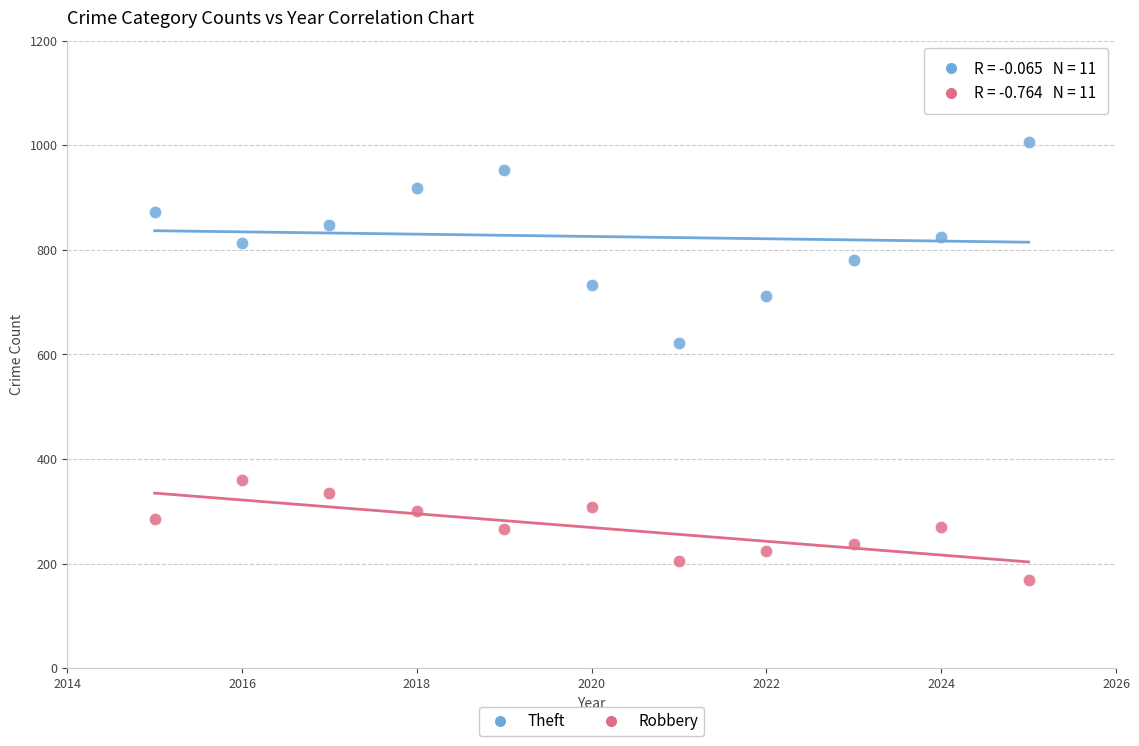

Which series contains the lowest Y value?

Robbery